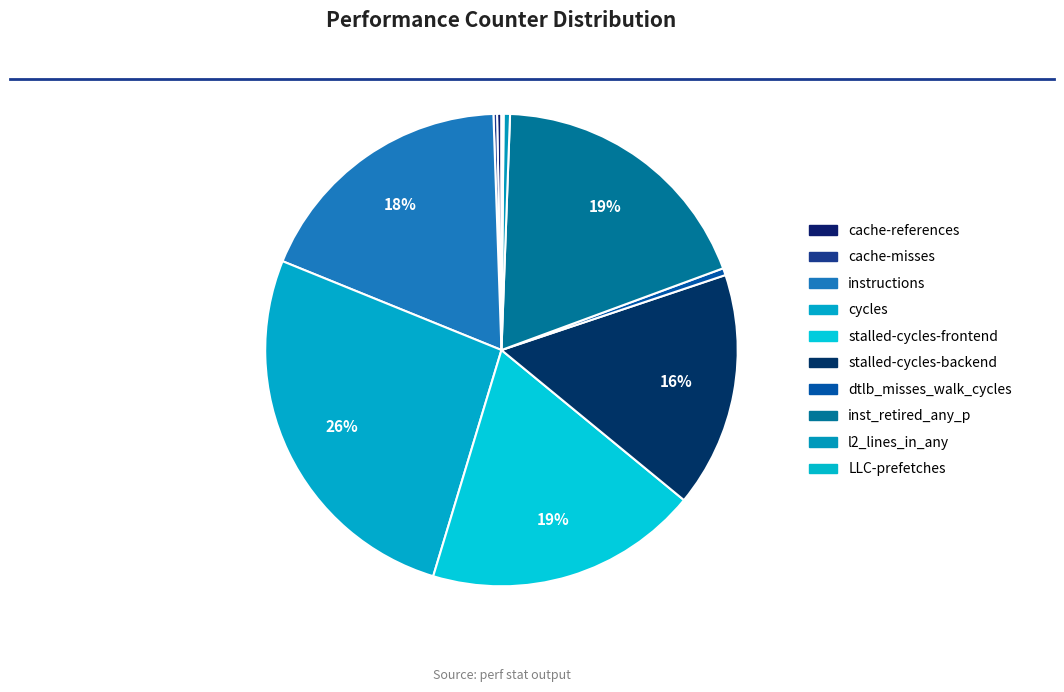

Is it true that inst_retired_any_p is 19% of the pie?

True